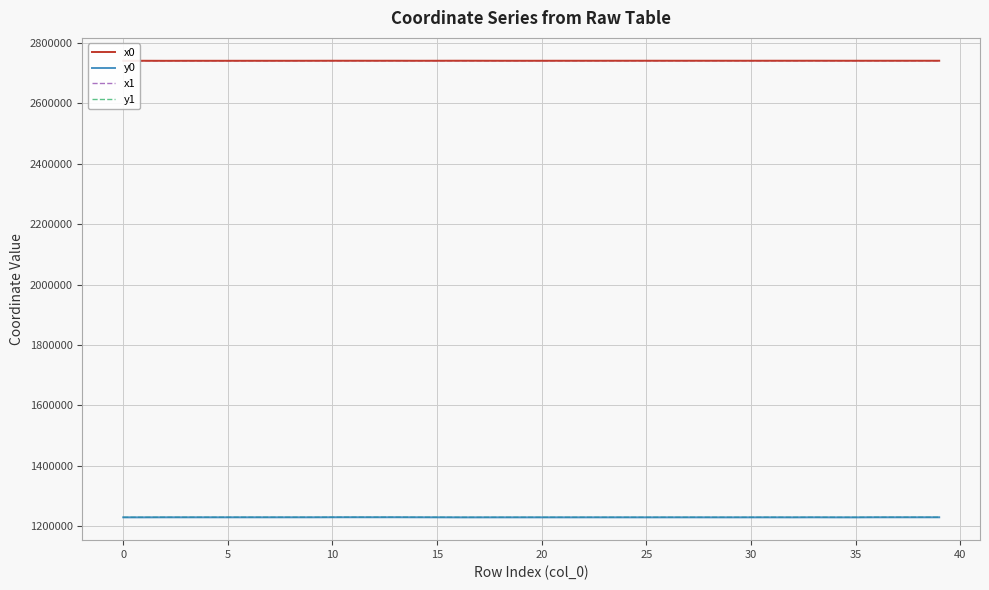

The x0 series shows 2741381.5 at 10. True or false?

True